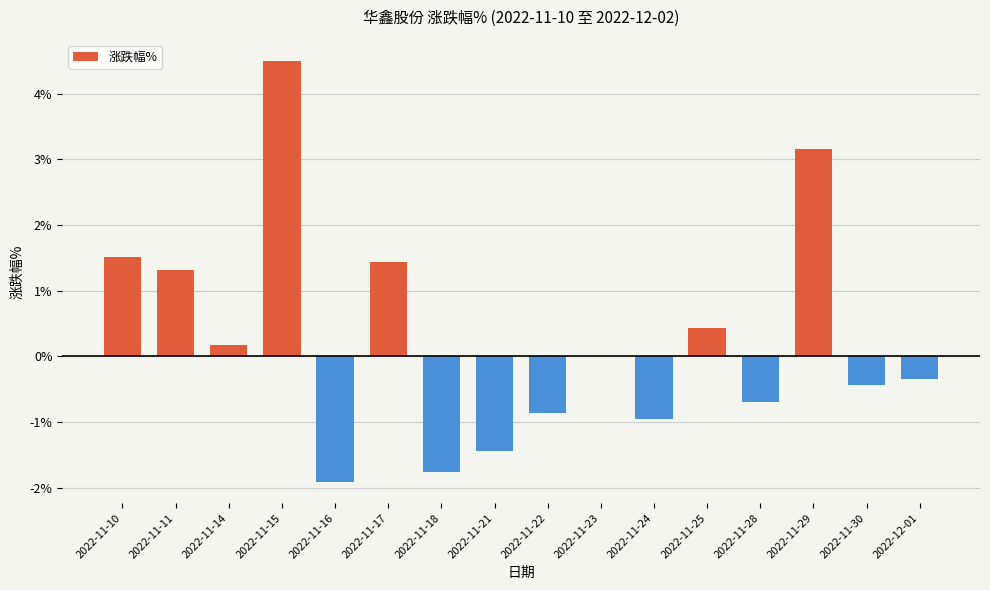

What is the change in value from 2022-11-23 to 2022-11-30?

-0.4